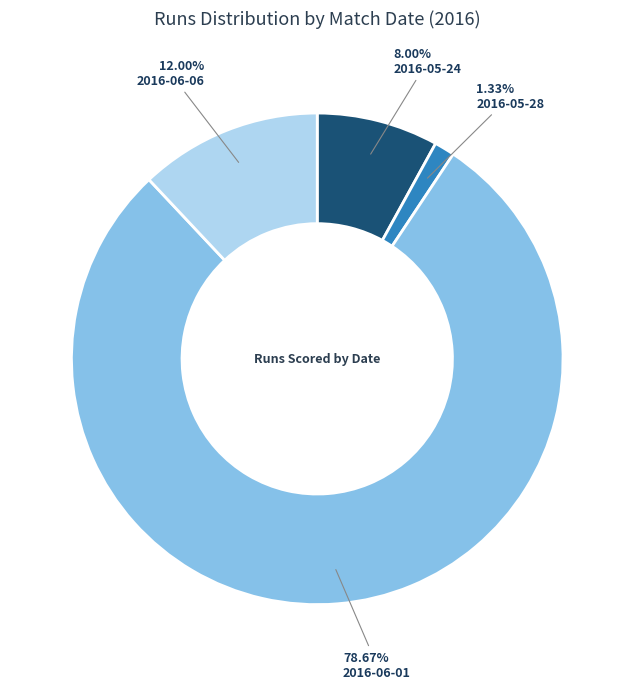

Does any single category account for the majority?

Yes